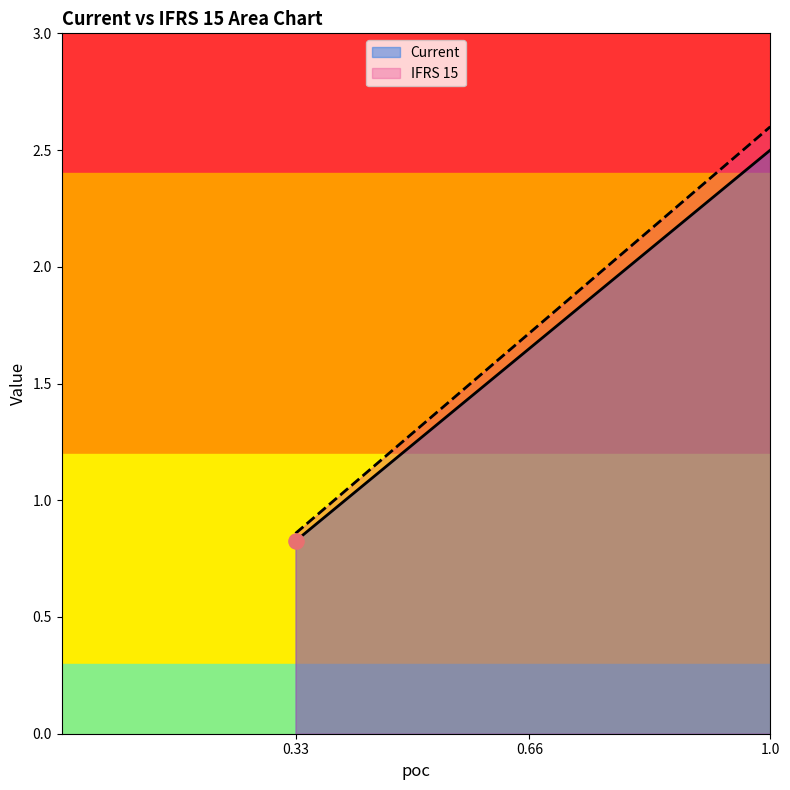

Which series has the widest spread of Y values?

IFRS 15